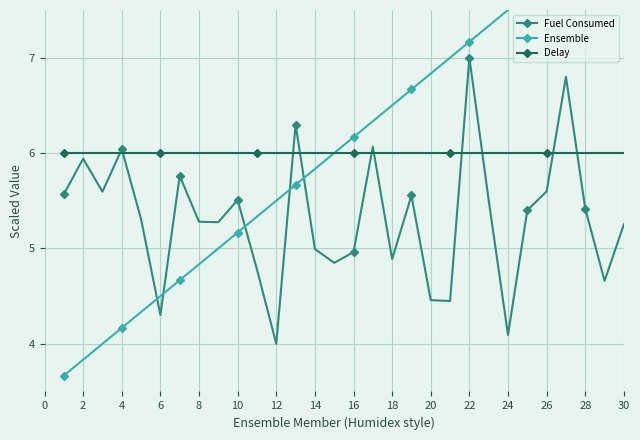

What is the sum of the Delay values at 24 and 30?

12.0